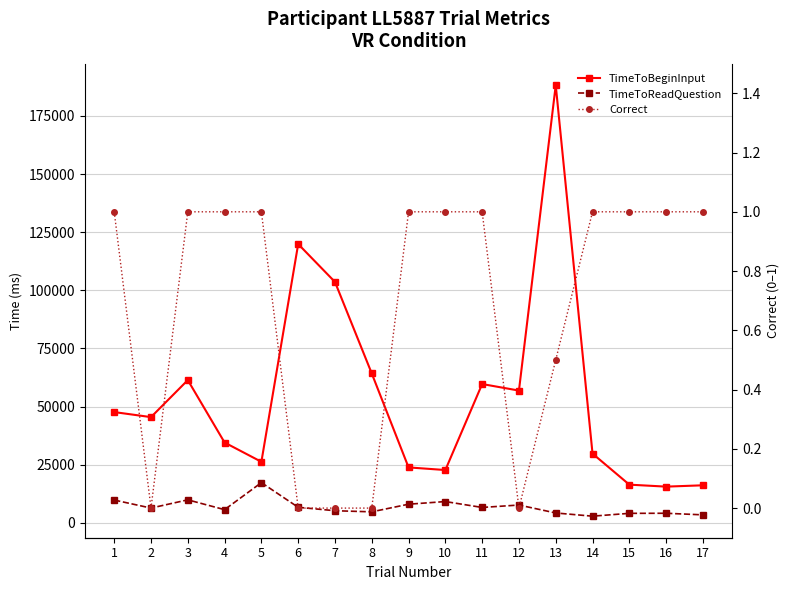

How many interior local peaks does the TimeToBeginInput series have?

4